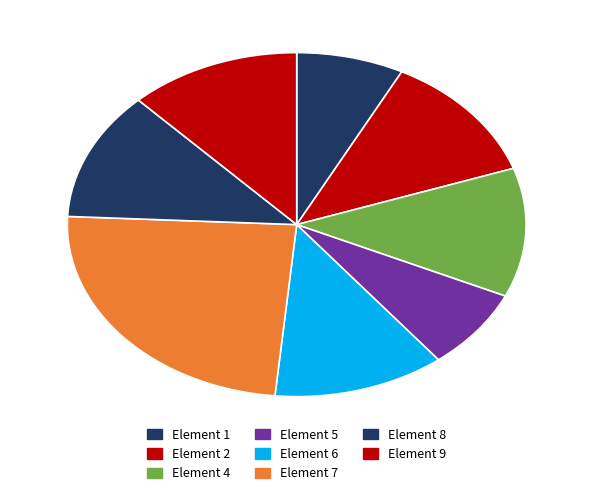

What is the largest slice in the pie chart?

Element 7